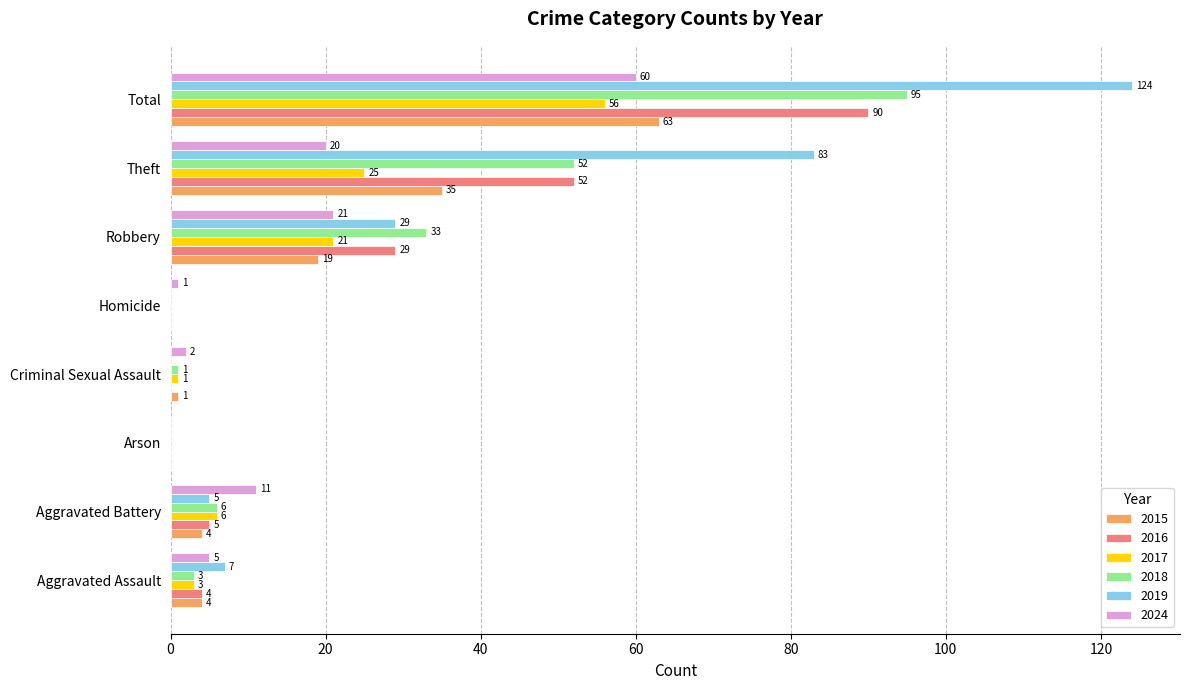

True or false: 2016 has a value of 0 at Homicide.

True